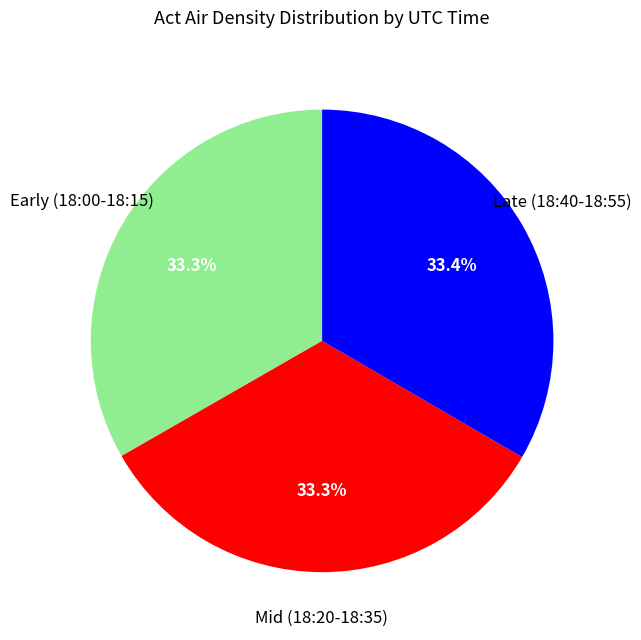

Is there any slice that represents more than half of the pie?

No